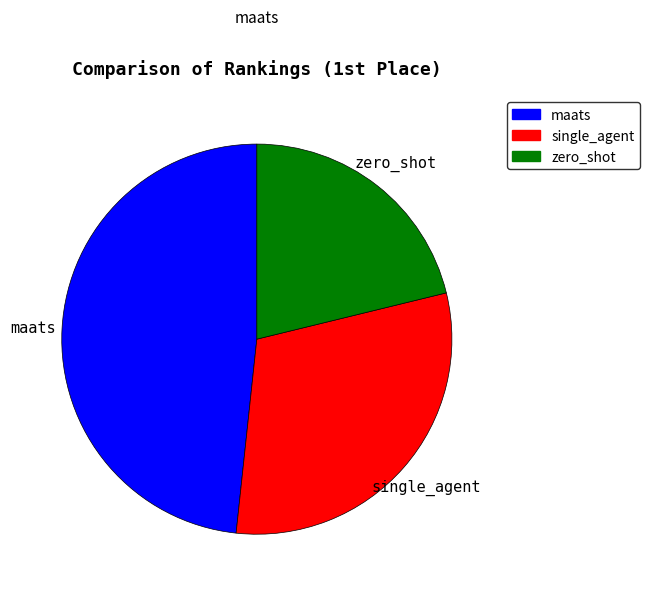

Do single_agent and maats together represent more than half of the pie?

Yes